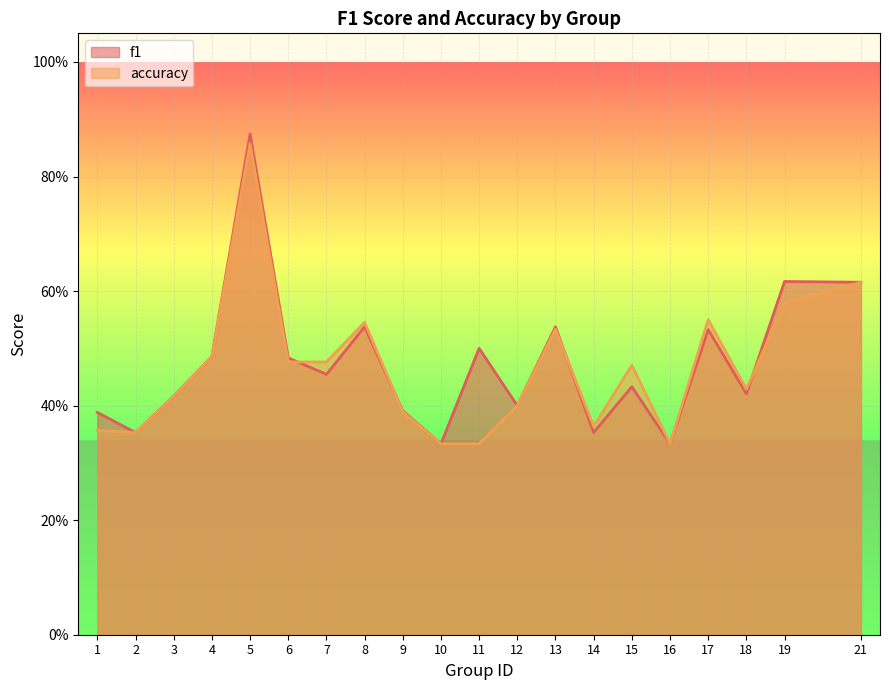

Which series changed the most between 1 and 15?

accuracy